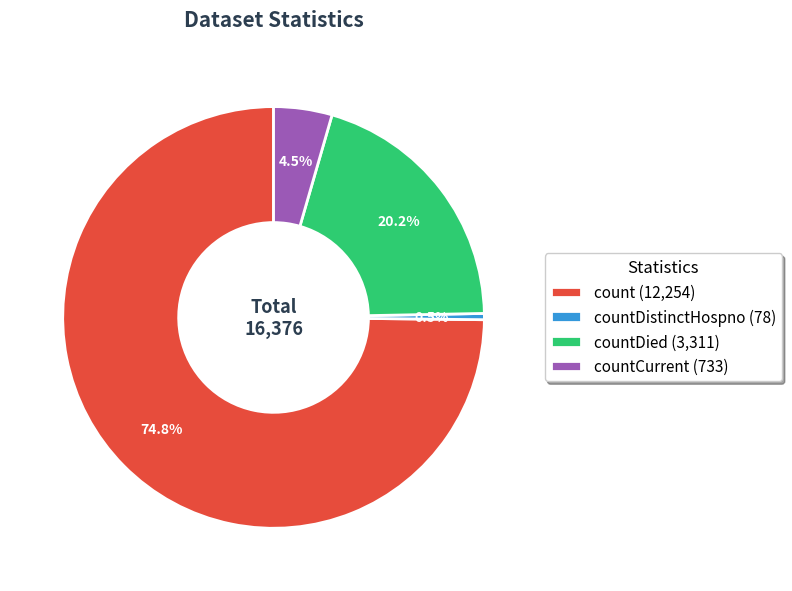

What is the largest slice in the pie chart?

count (12,254)